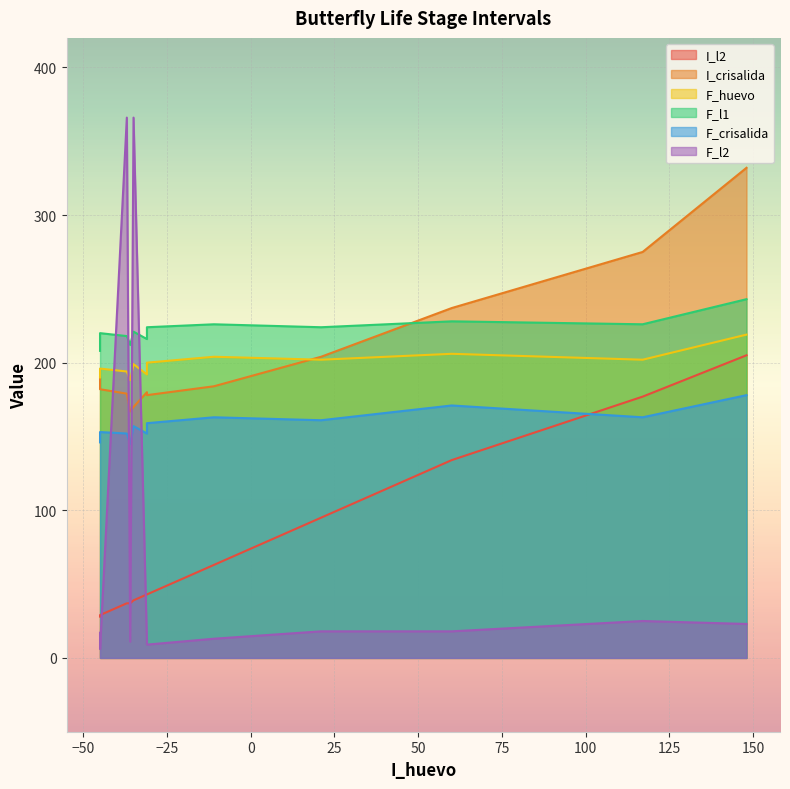

What is the change in value from x to 7?

-184